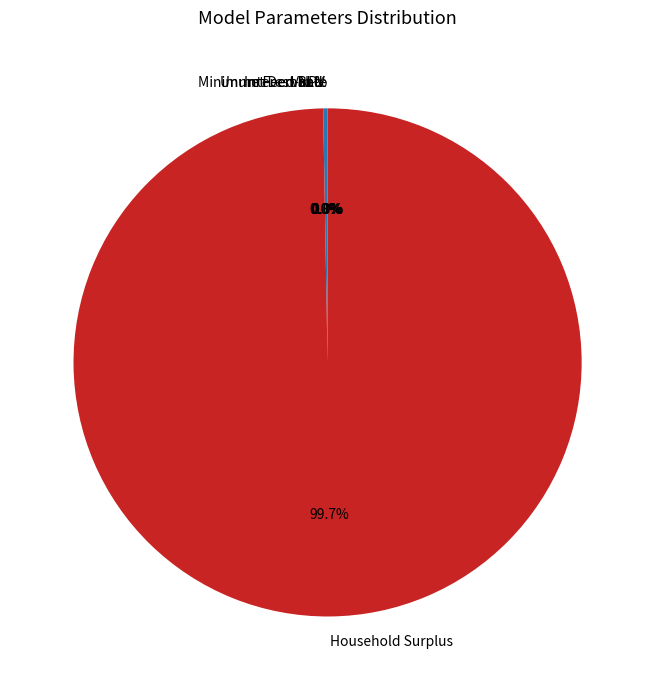

Which category has the biggest portion of the pie?

Household Surplus